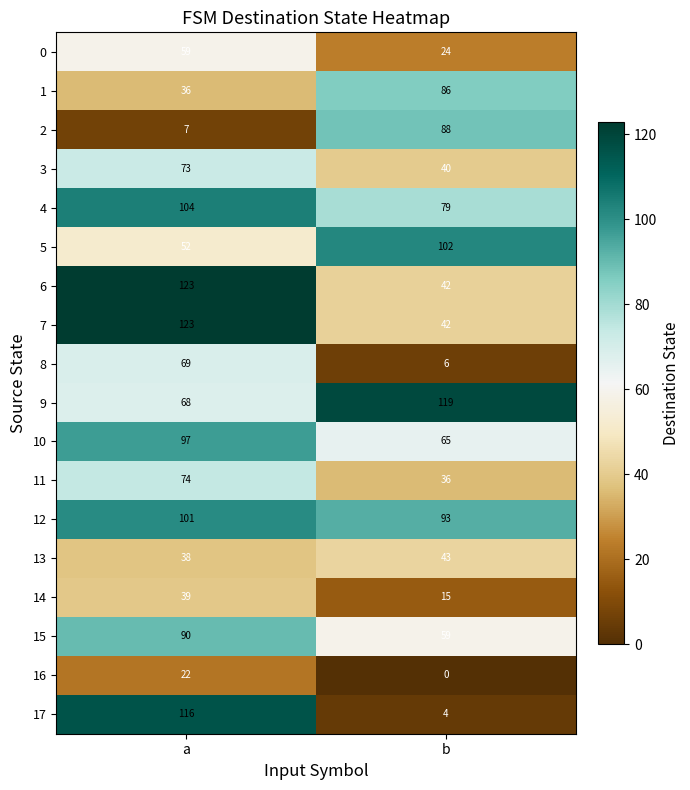

List the labels in order of 3 value, largest first.

a, b